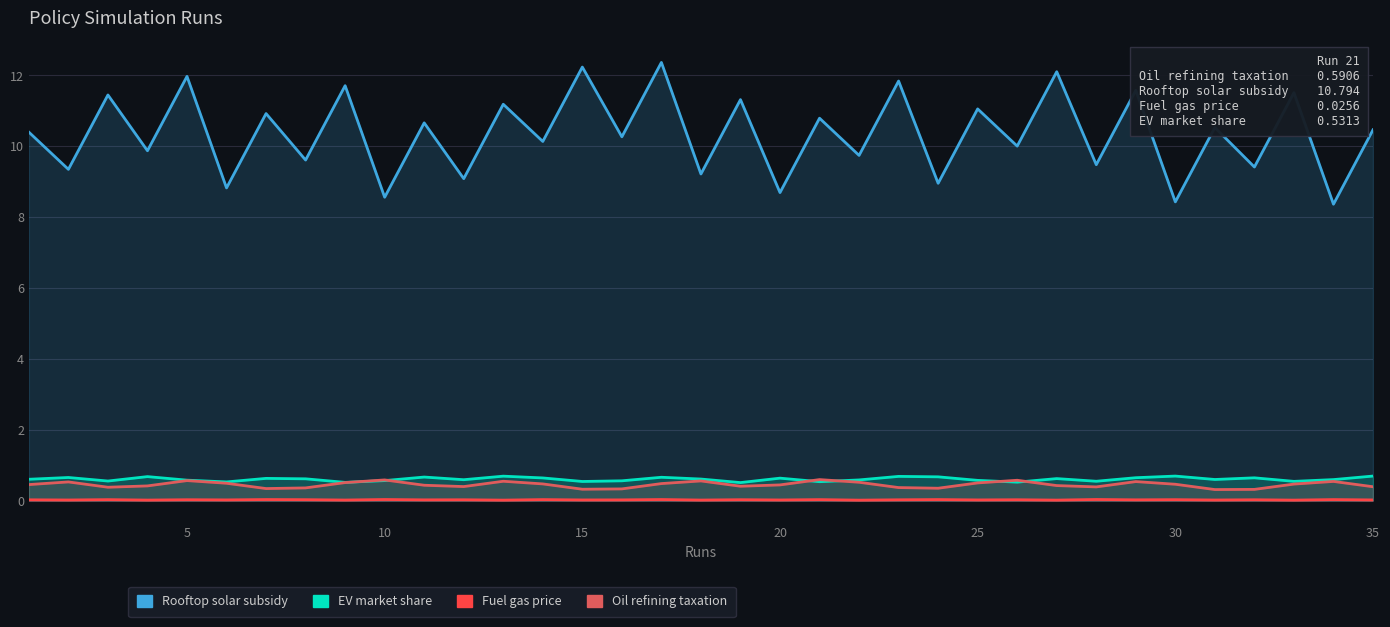

Between 11 and 28, which is larger?

11